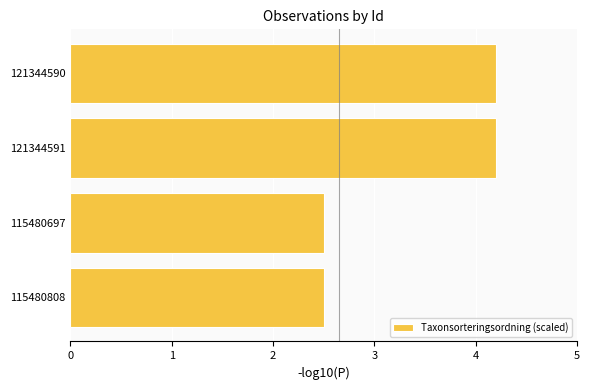

Between 115480697 and 121344590, which is larger?

121344590